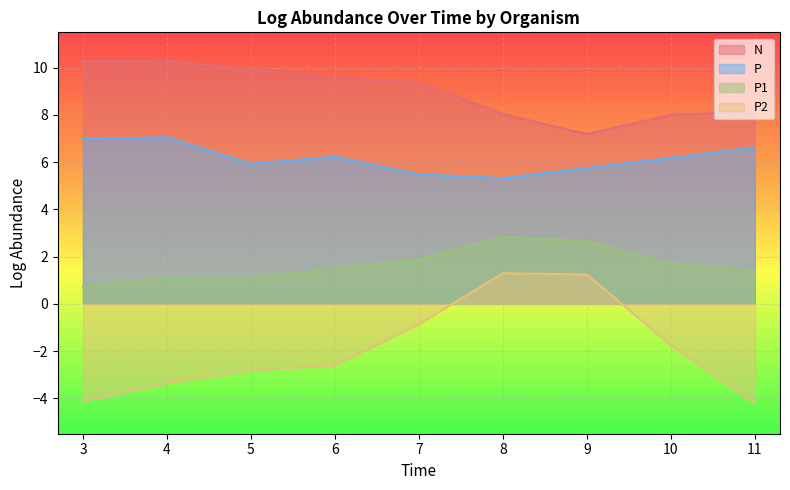

What is the spread (max minus min) of values at 10?

9.8